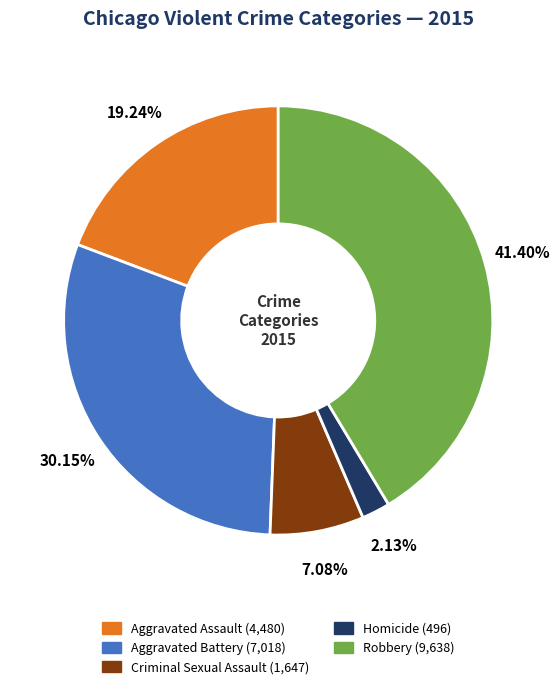

How many slices are in this pie chart?

5